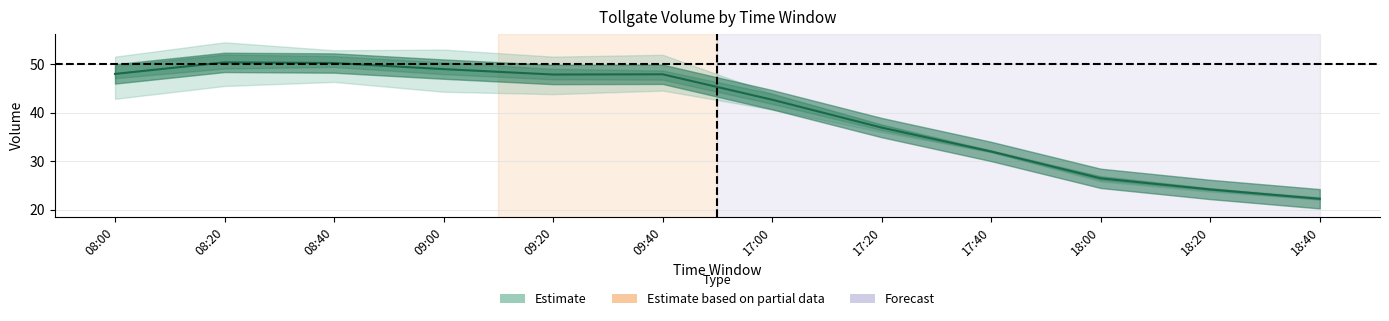

What is the label of the 2nd point from the left?

08:20